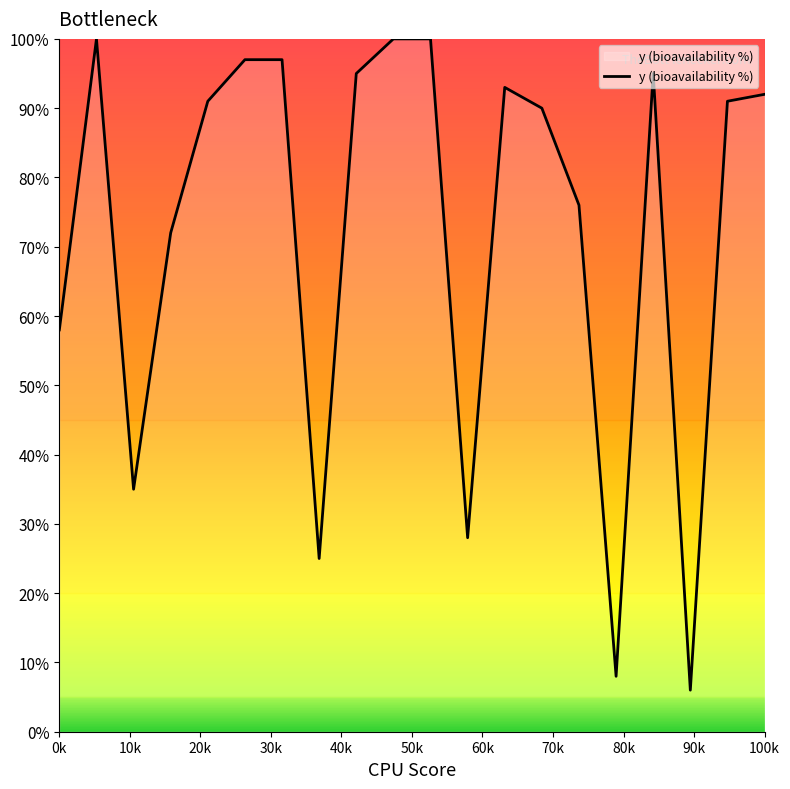

What is the maximum value shown in the chart?

100